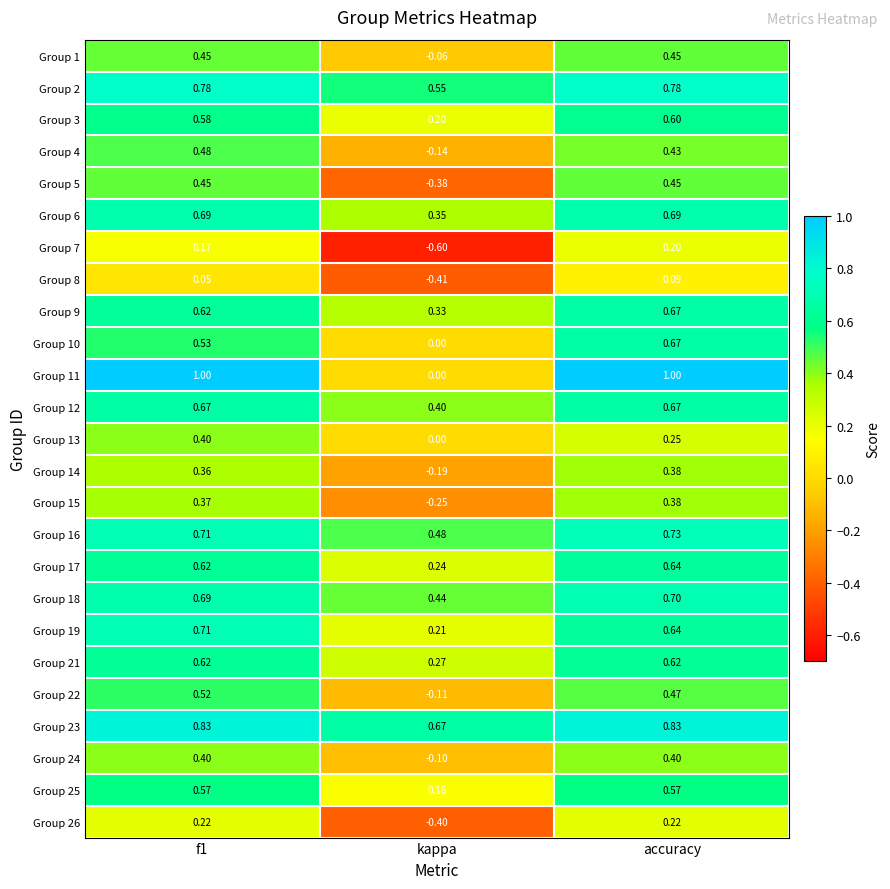

What is the total value across all series at kappa?

1.7